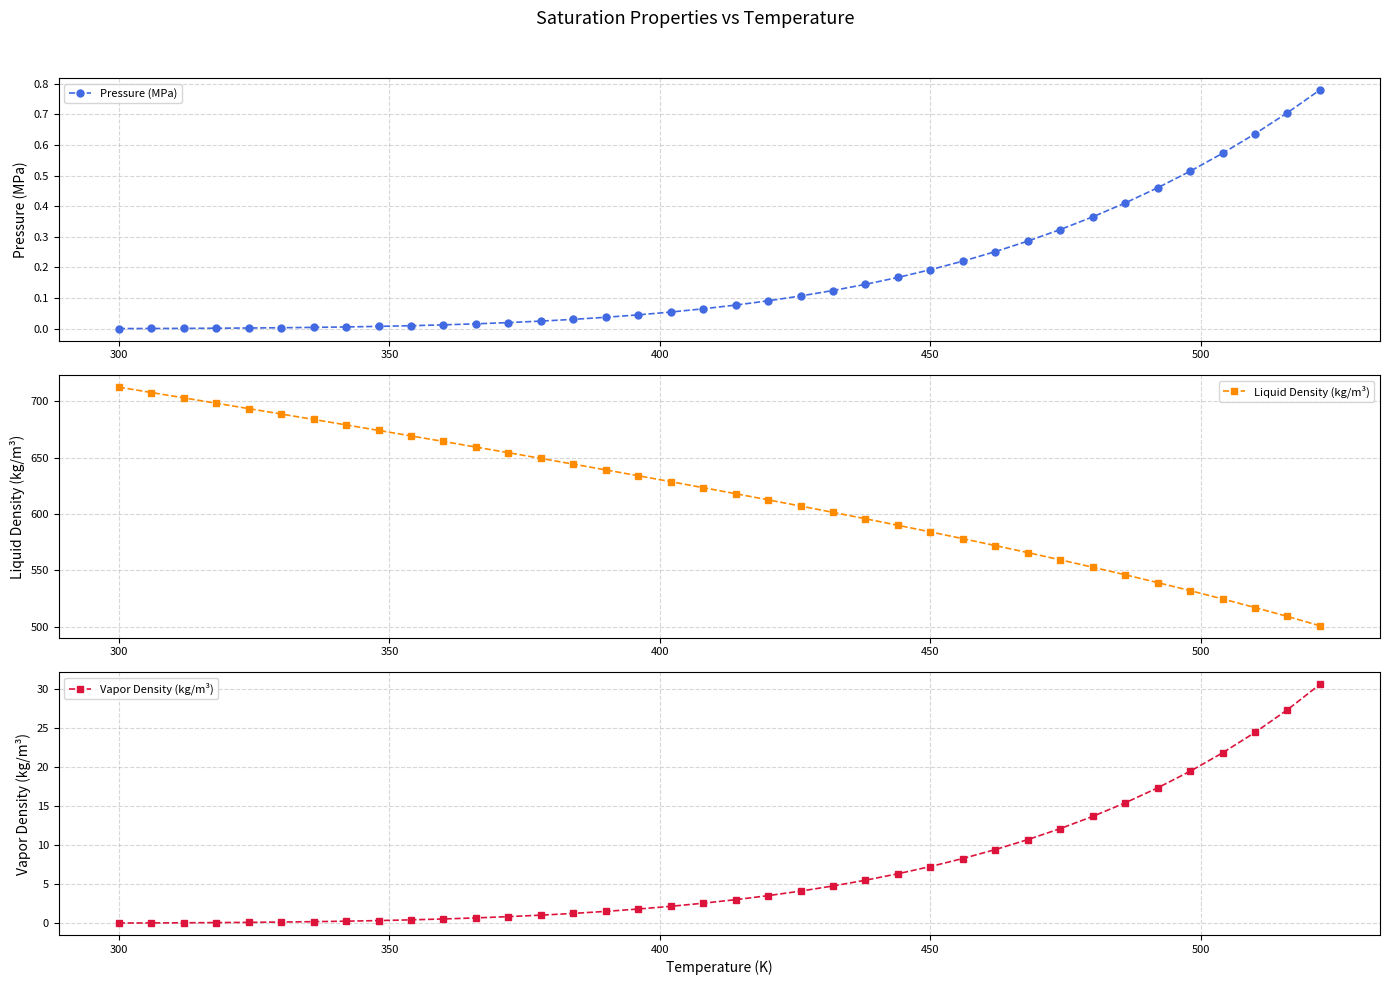

Reading left to right, list all the values displayed in this chart.

Pressure (MPa): 0.0	0.0	0.0	0.0	0.0	0.0	0.0	0.0	0.0	0.0	0.0	0.0	0.0	0.0	0.0	0.0	0.0	0.1	0.1	0.1	0.1	0.1	0.1	0.1	0.2	0.2	0.2	0.3	0.3	0.3	0.4	0.4	0.5	0.5	0.6	0.6	0.7	0.8
Liquid Density (kg/m³): 712.5	707.8	703.0	698.3	693.5	688.7	683.9	679.0	674.2	669.3	664.4	659.4	654.4	649.3	644.2	639.1	633.9	628.7	623.4	618.0	612.5	607.0	601.4	595.7	589.9	584.1	578.1	571.9	565.7	559.3	552.7	546.0	539.1	531.9	524.6	516.9	509.0	500.7
Vapor Density (kg/m³): 0.0	0.0	0.1	0.1	0.1	0.2	0.2	0.3	0.3	0.4	0.6	0.7	0.9	1.0	1.3	1.5	1.8	2.2	2.6	3.0	3.5	4.1	4.8	5.5	6.3	7.3	8.3	9.4	10.7	12.1	13.7	15.4	17.4	19.5	21.8	24.5	27.4	30.6